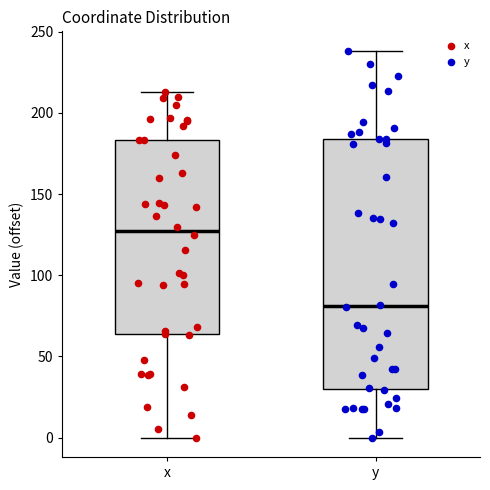

Reading left to right, transcribe this box plot: for each box, give where its median line is, the range the box spans, and where its two whiskers end, as read against the y-axis. The values are not printed on the chart, so give them approximately, as read against the axis.

x: median 125, box 65 to 185, whiskers 0 to 215
y: median 80, box 30 to 185, whiskers 0 to 240